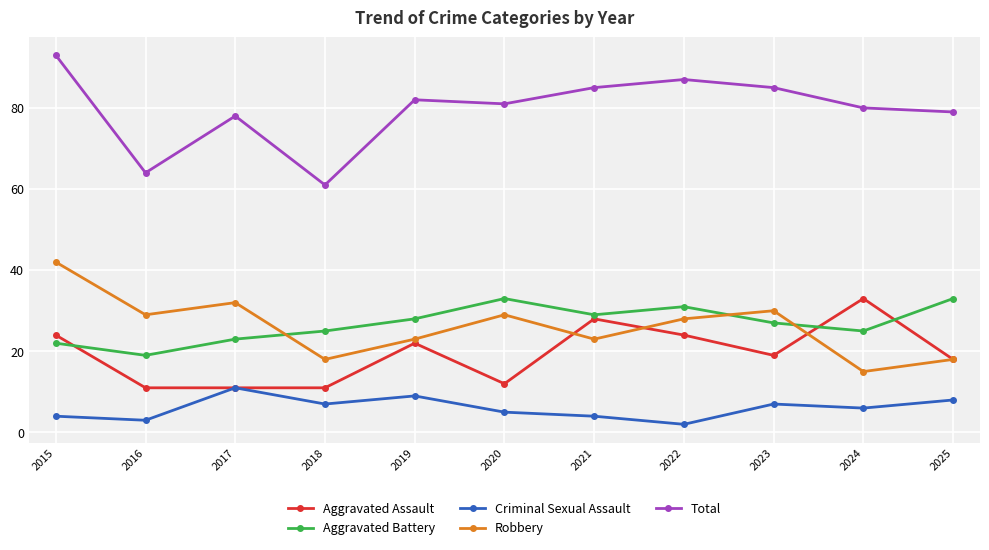

Reading left to right, list all the values displayed in this chart.

Aggravated Assault: 2015=24	2016=11	2017=11	2018=11	2019=22	2020=12	2021=28	2022=24	2023=19	2024=33	2025=18
Aggravated Battery: 2015=22	2016=19	2017=23	2018=25	2019=28	2020=33	2021=29	2022=31	2023=27	2024=25	2025=33
Criminal Sexual Assault: 2015=4	2016=3	2017=11	2018=7	2019=9	2020=5	2021=4	2022=2	2023=7	2024=6	2025=8
Robbery: 2015=42	2016=29	2017=32	2018=18	2019=23	2020=29	2021=23	2022=28	2023=30	2024=15	2025=18
Total: 2015=93	2016=64	2017=78	2018=61	2019=82	2020=81	2021=85	2022=87	2023=85	2024=80	2025=79